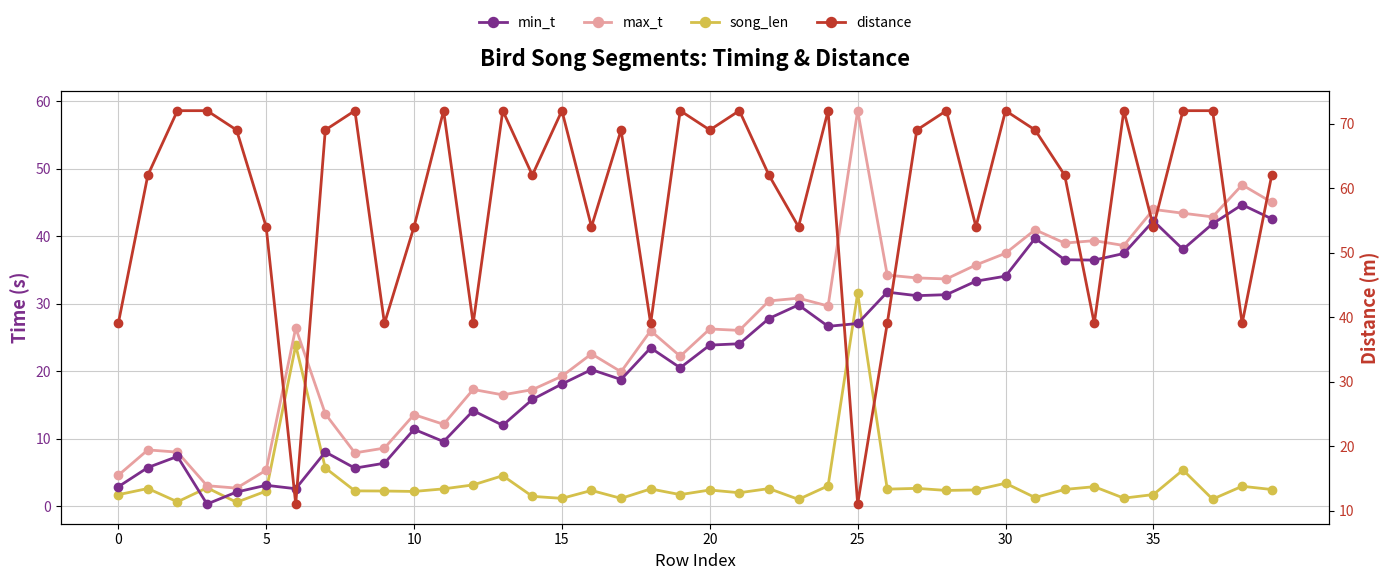

Which series has the largest range (max minus min)?

distance